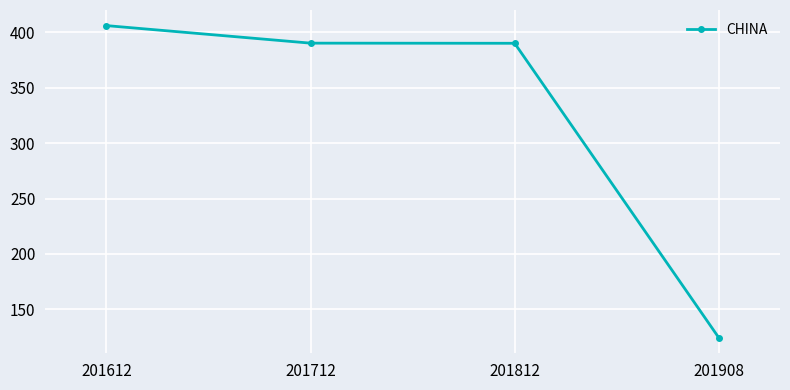

What is the value of the 1st point from the left?

406.1